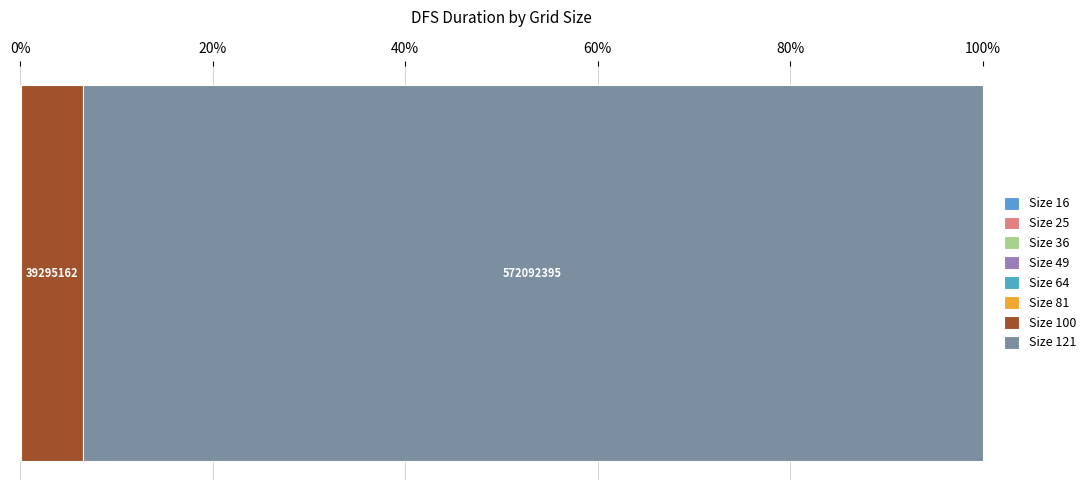

Count the number of data series in this chart.

8